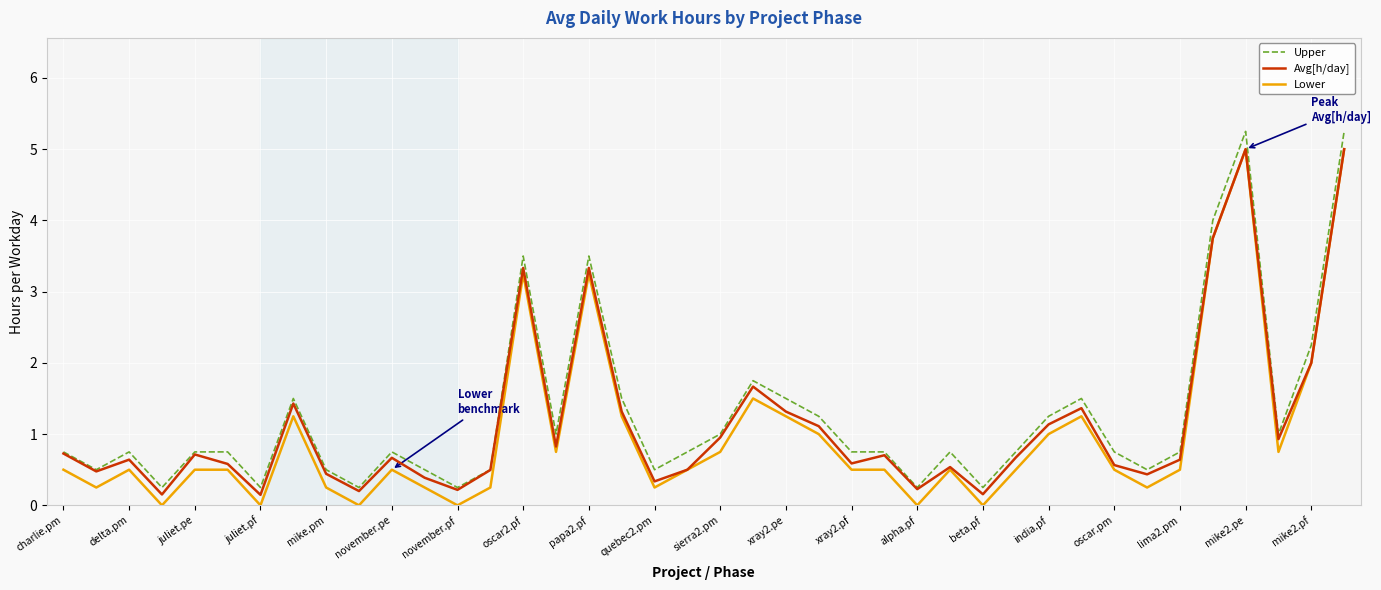

True or false: Upper and Lower intersect in this chart.

False